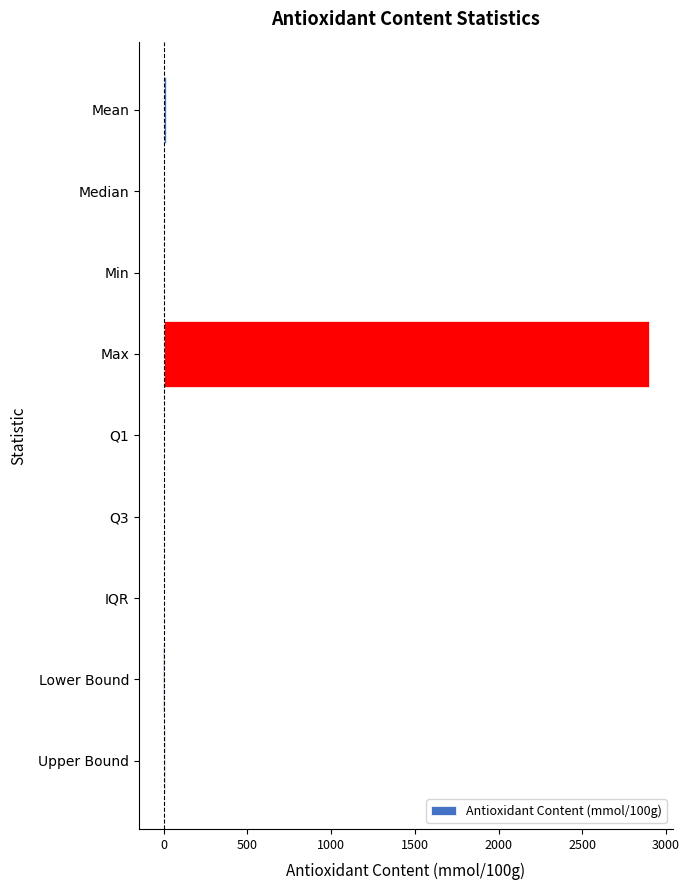

Count the number of data series in this chart.

1